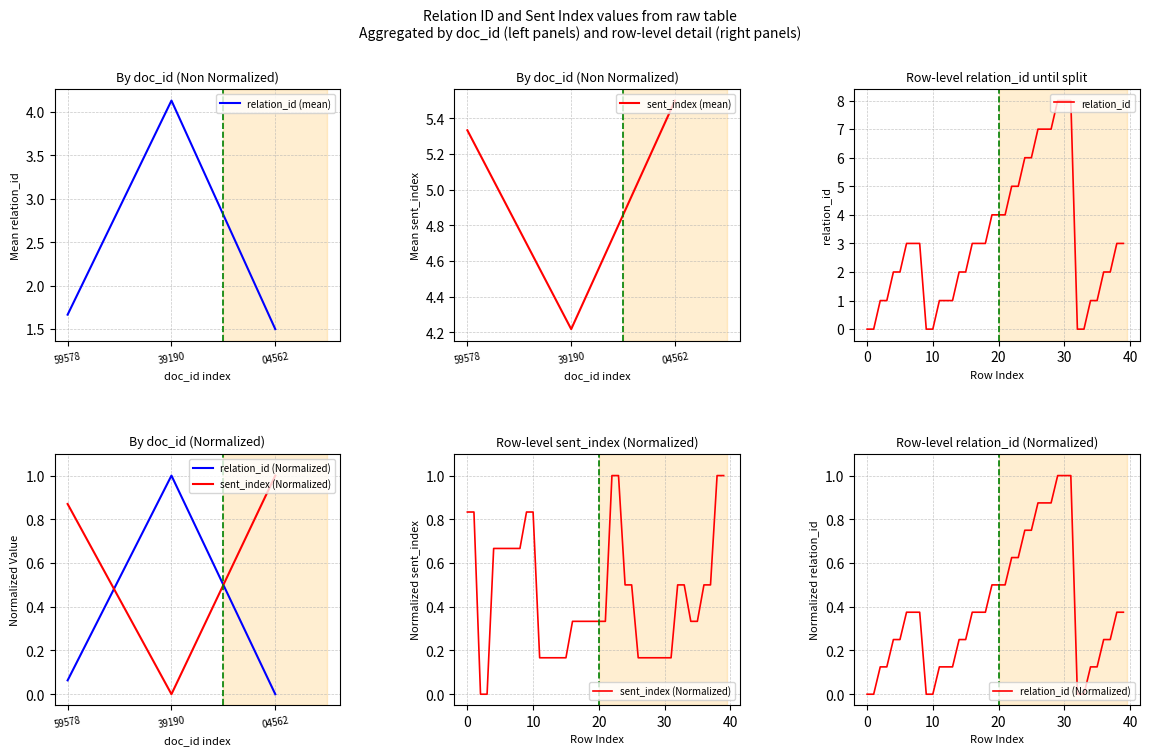

How many sent_index values are between 0 and 1?

40